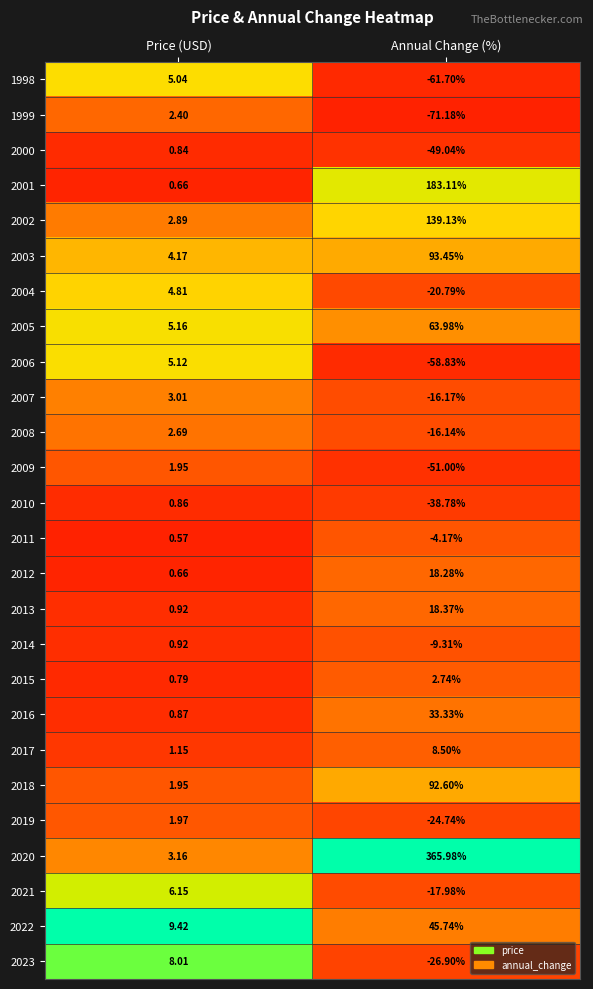

At which label does 2005 first exceed 63?

Annual Change (%)